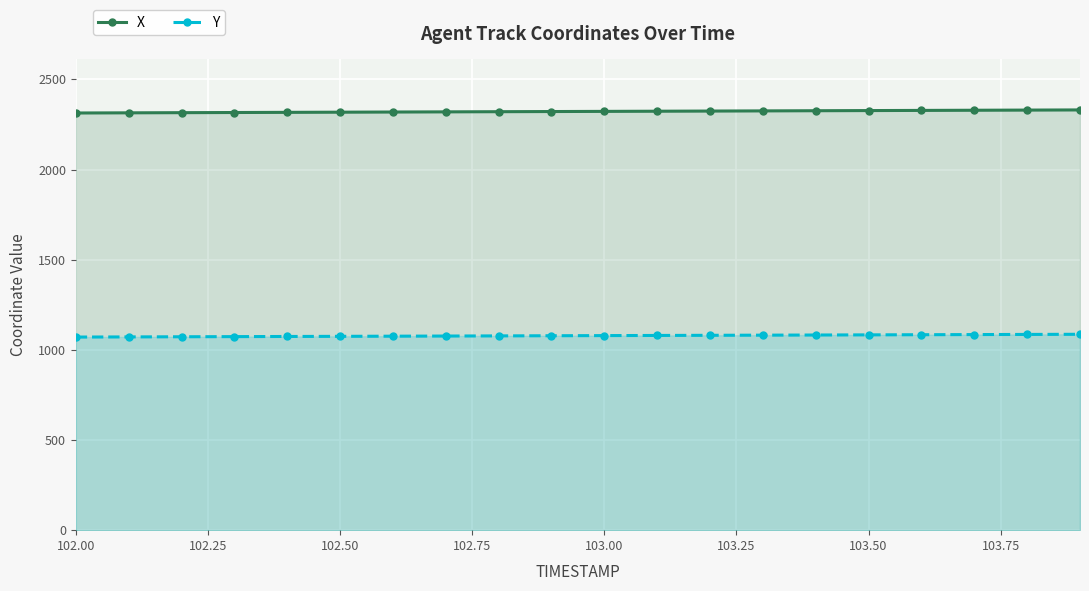

Which category has the lowest value in the Y series?

102.00